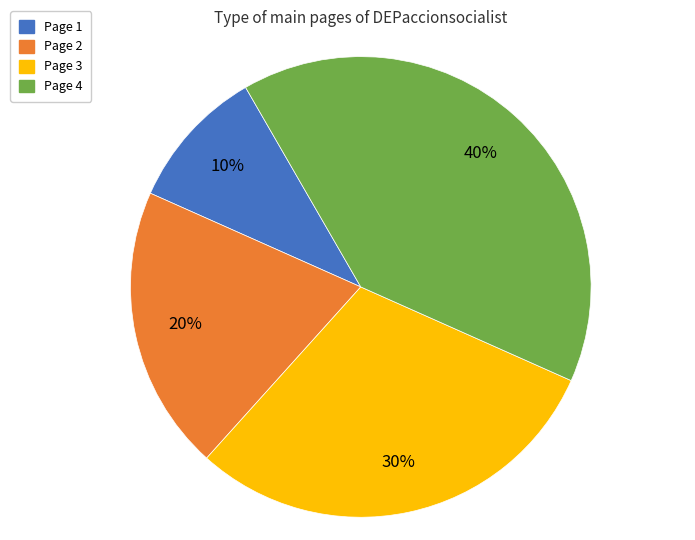

Is there any slice that represents more than half of the pie?

No